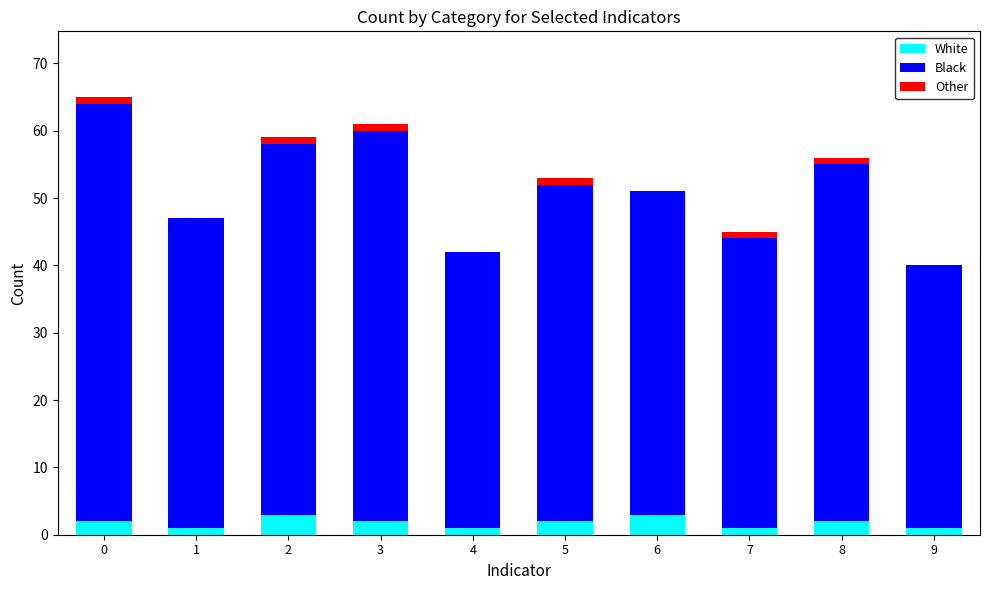

Reading left to right, what are the values for White?

0=2	1=1	2=3	3=2	4=1	5=2	6=3	7=1	8=2	9=1